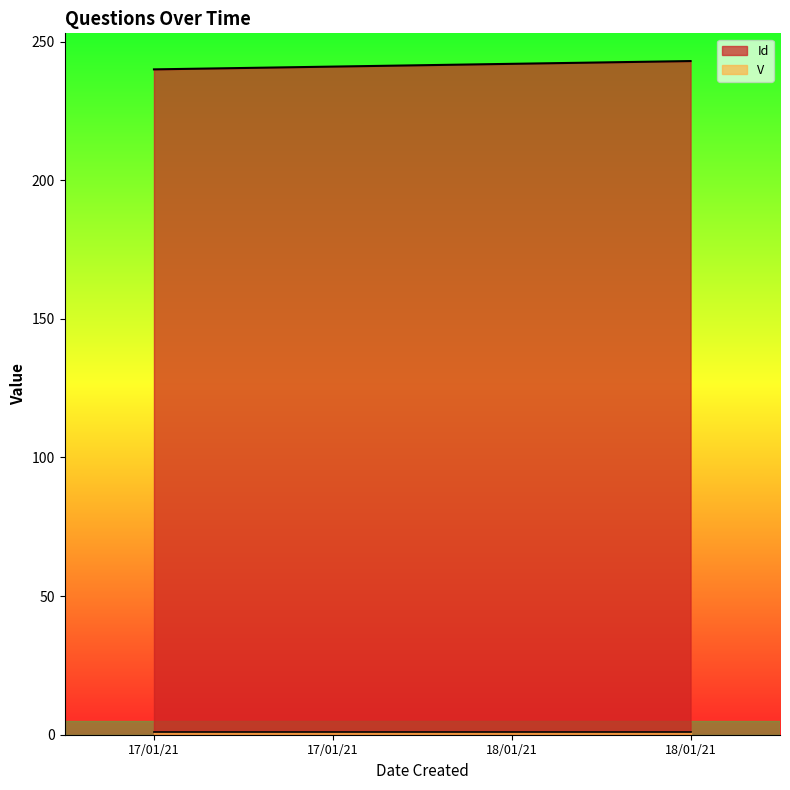

How many lines are shown in the chart?

2